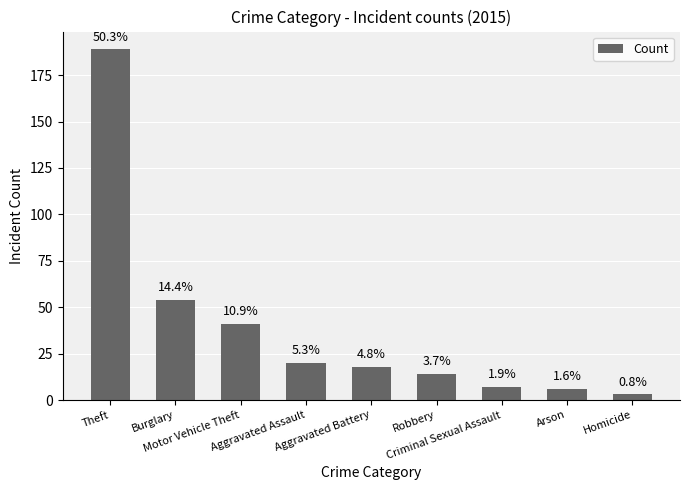

Are the bars horizontal?

No